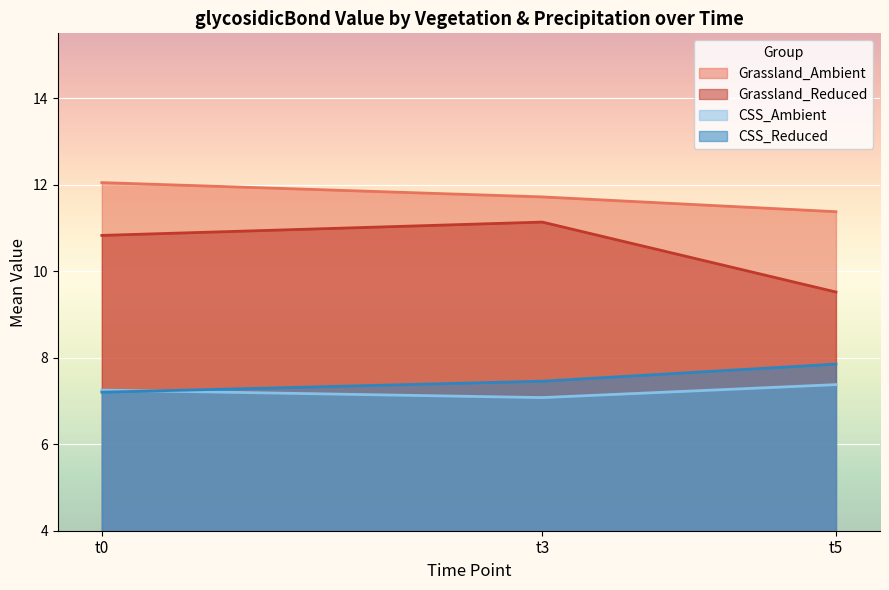

What is the lowest value of the Grassland_Ambient series?

11.4